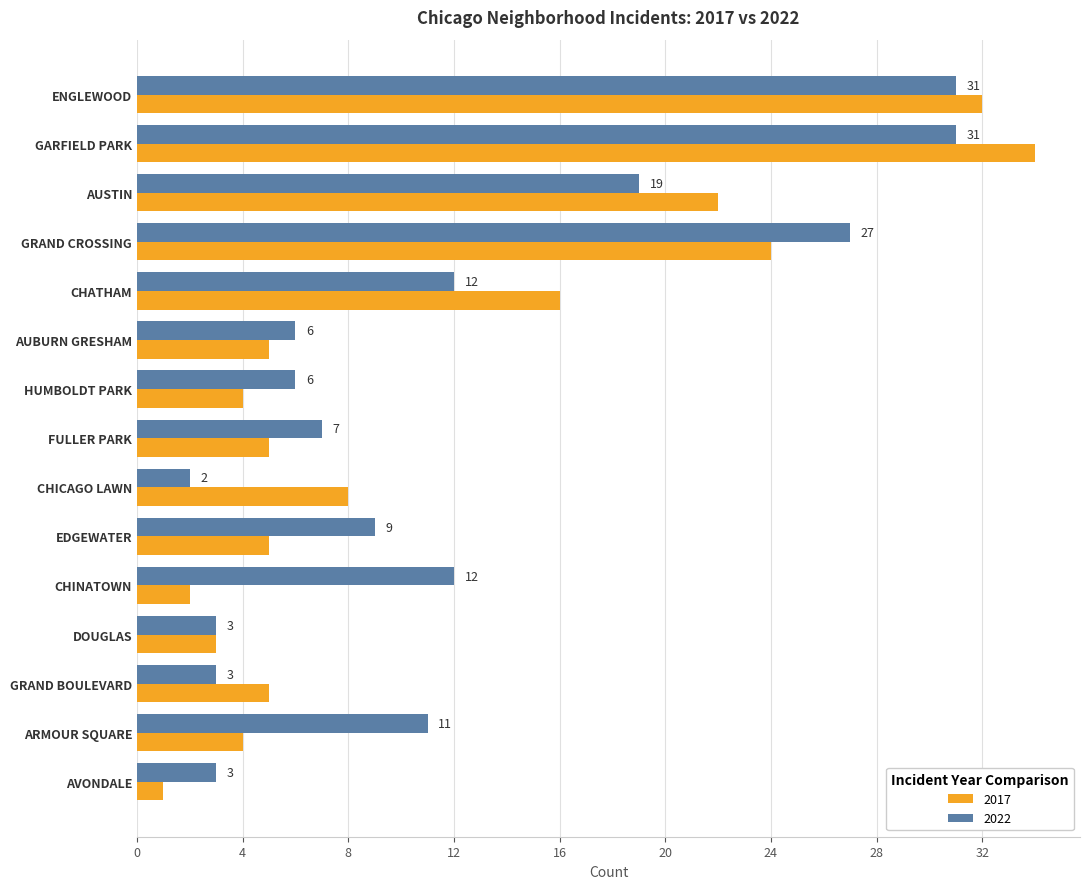

Which series has the largest range (max minus min)?

2017